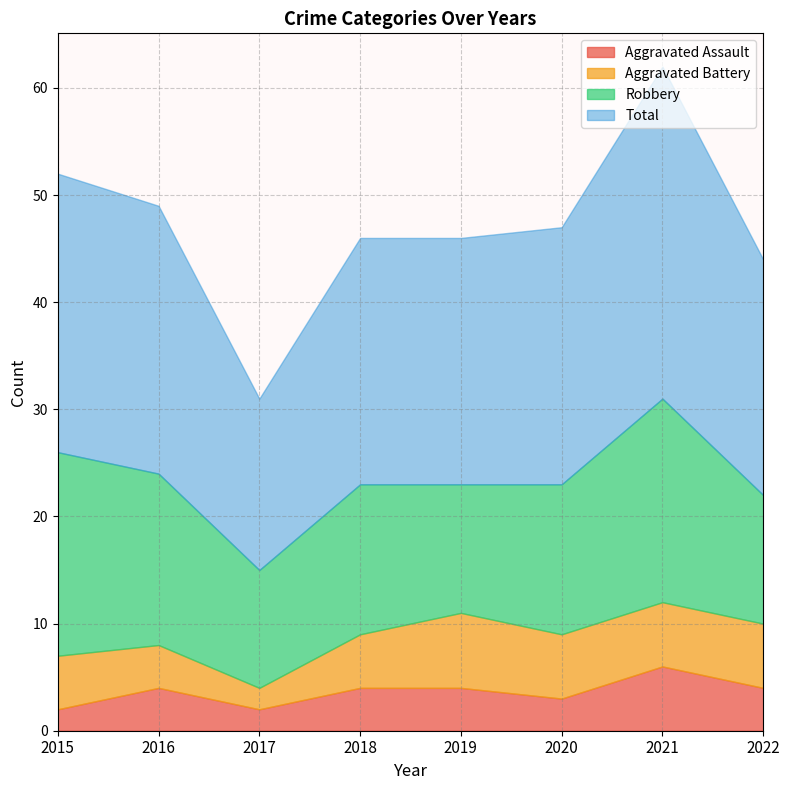

What is the smallest value displayed?

2